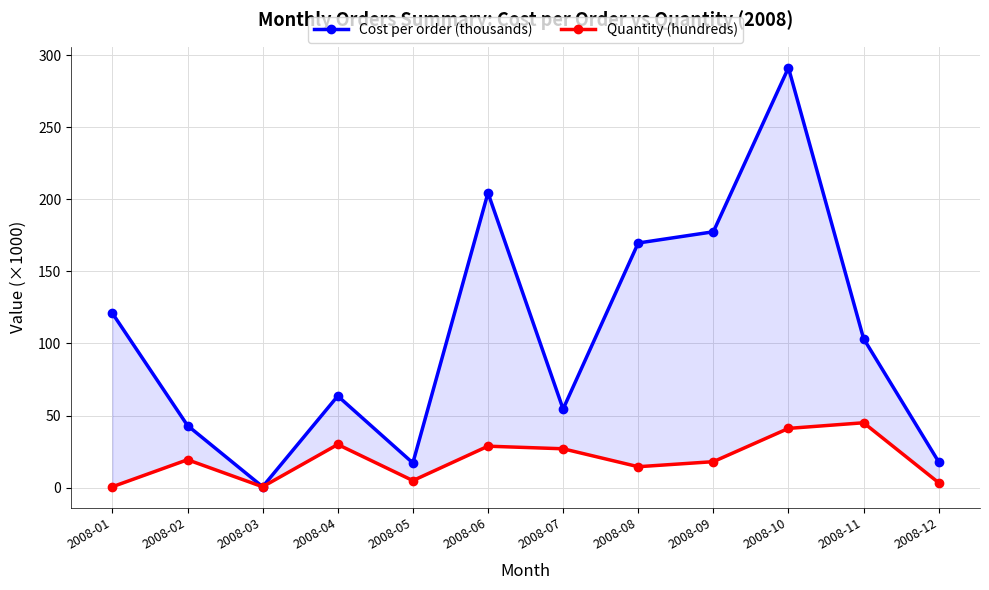

Count the number of categories in the chart.

12